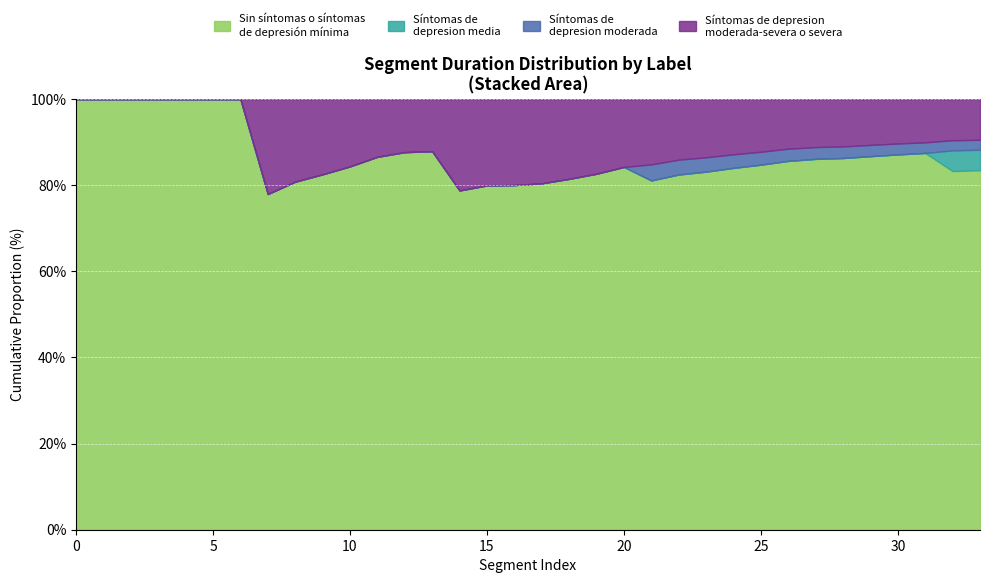

True or false: label_3 has more than 2 points higher than both neighbors.

False